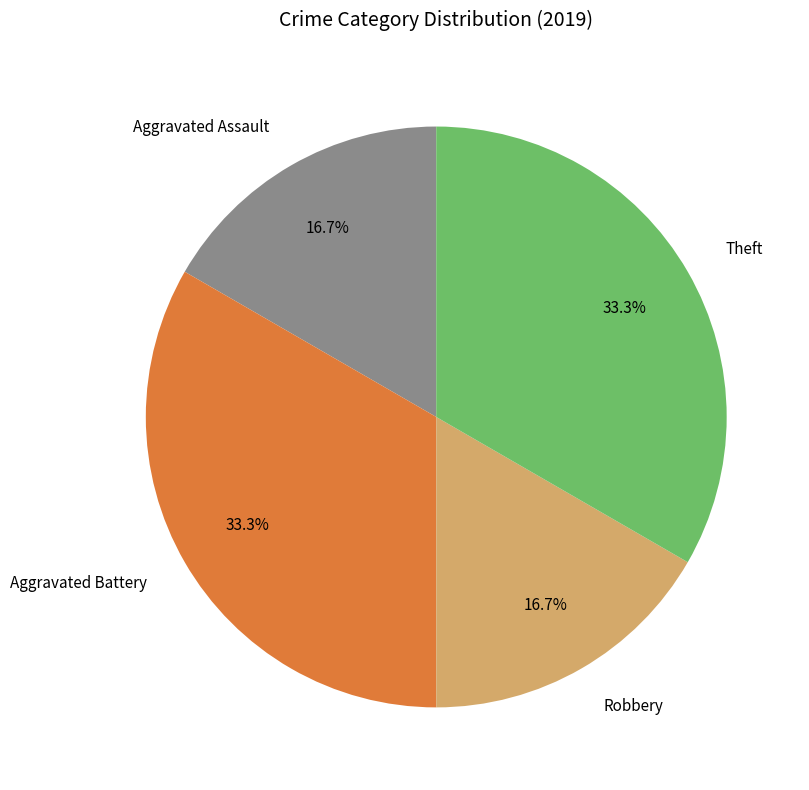

Does Theft account for over 50% of the chart?

No